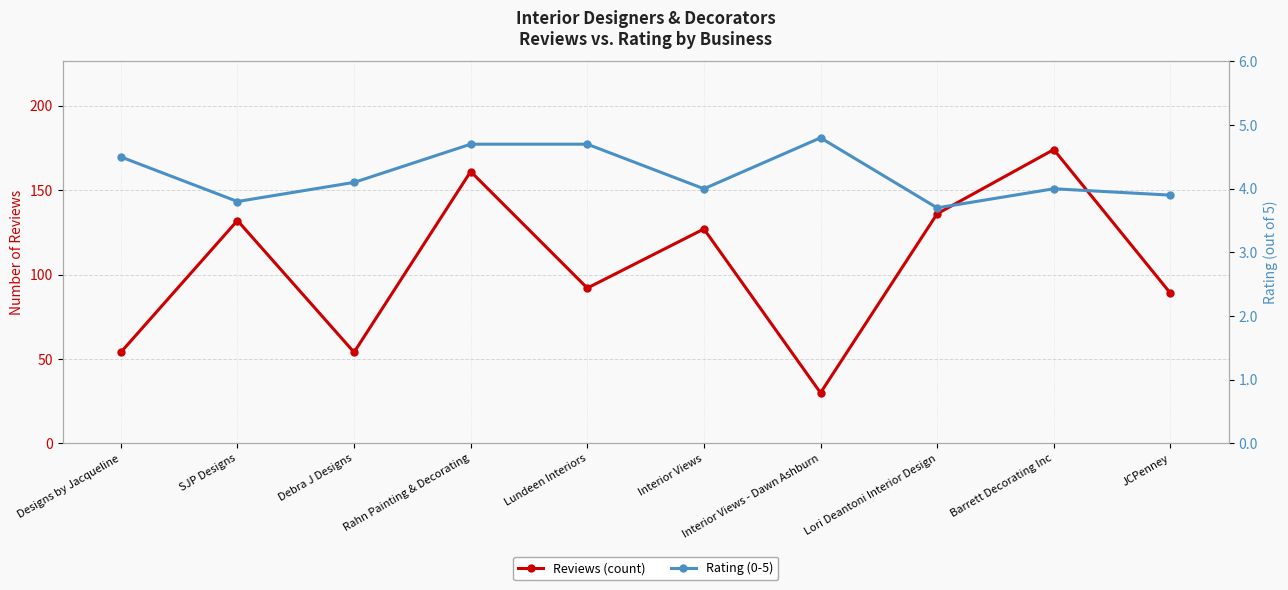

At how many categories does at least one series exceed 7?

10